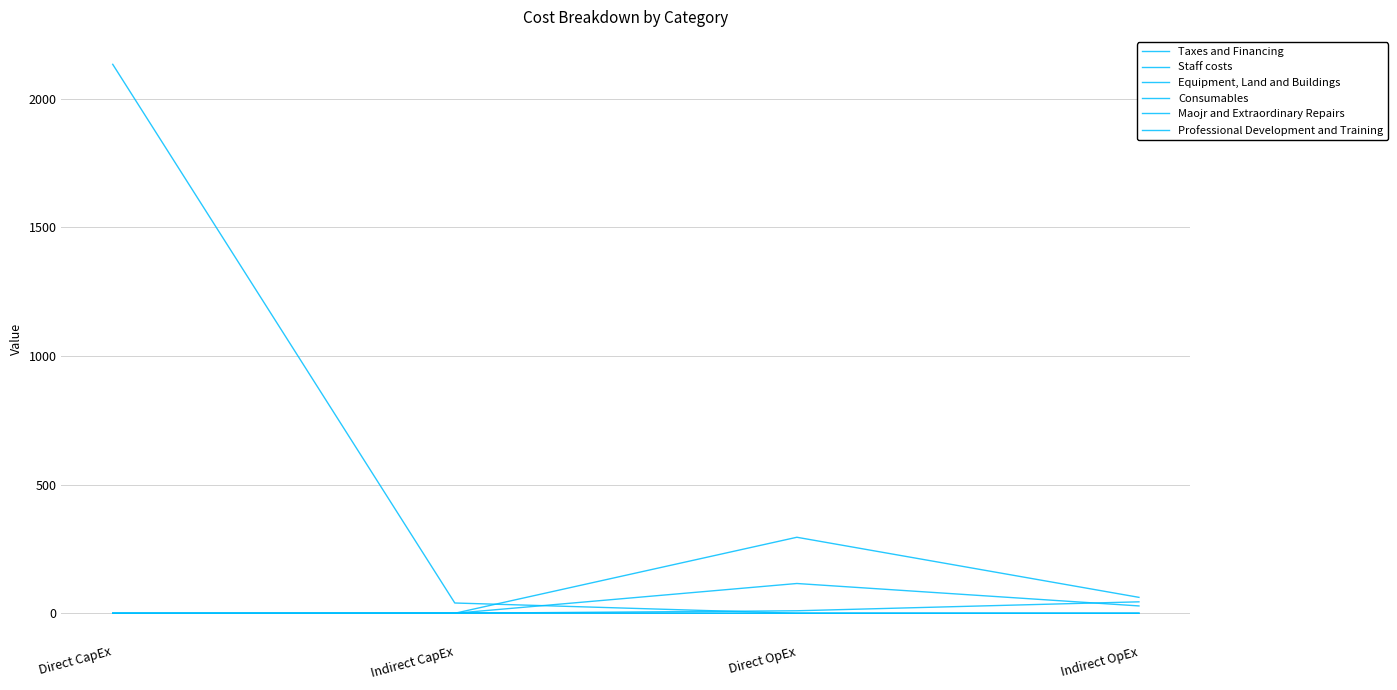

At which label does Taxes and Financing reach its peak?

Direct CapEx